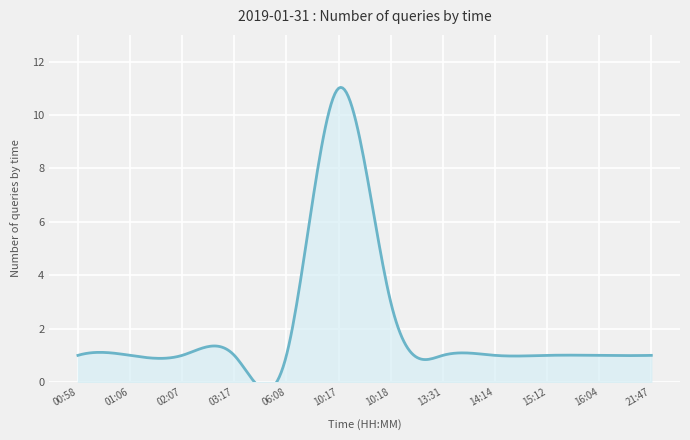

What is the average value?

2